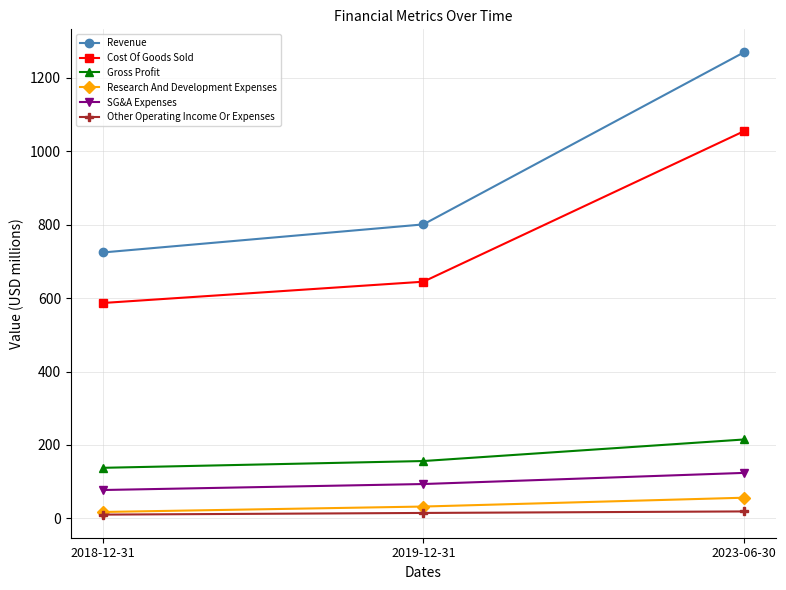

At which label is Cost Of Goods Sold closest to 820?

2019-12-31